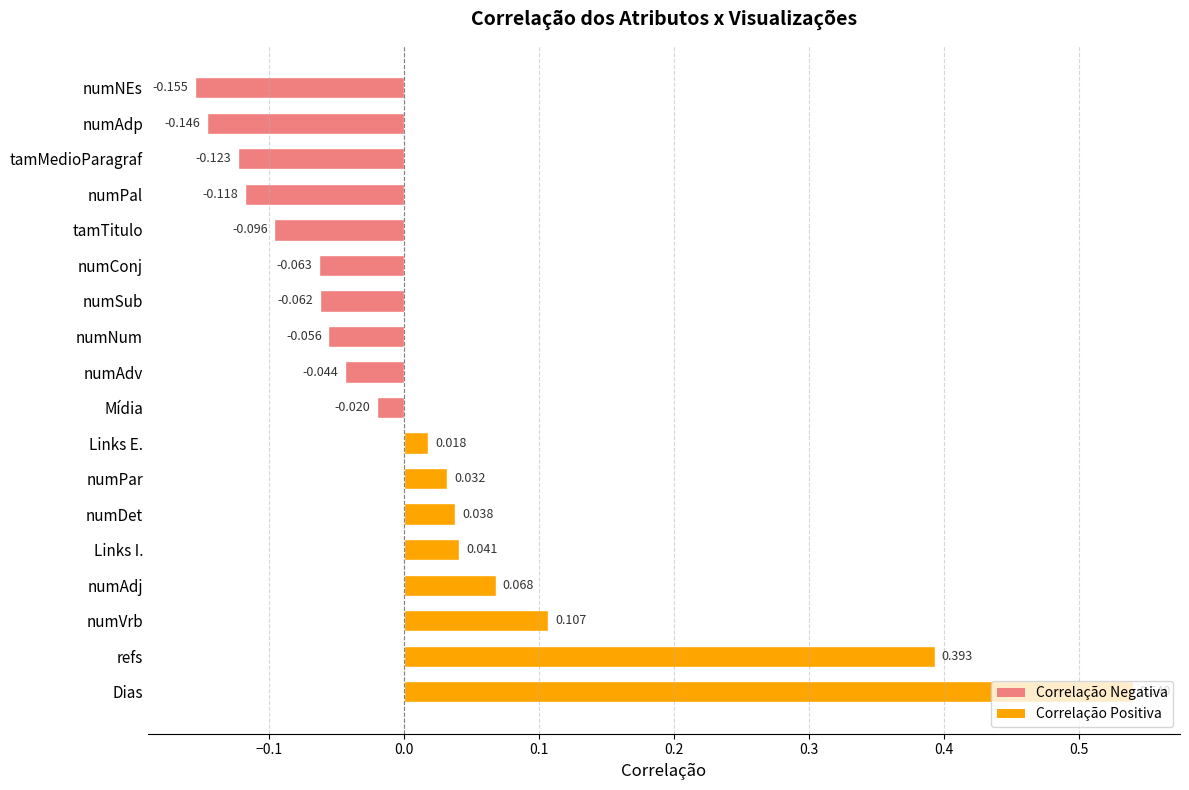

What is the label of the 15th bar from the bottom?

numPal